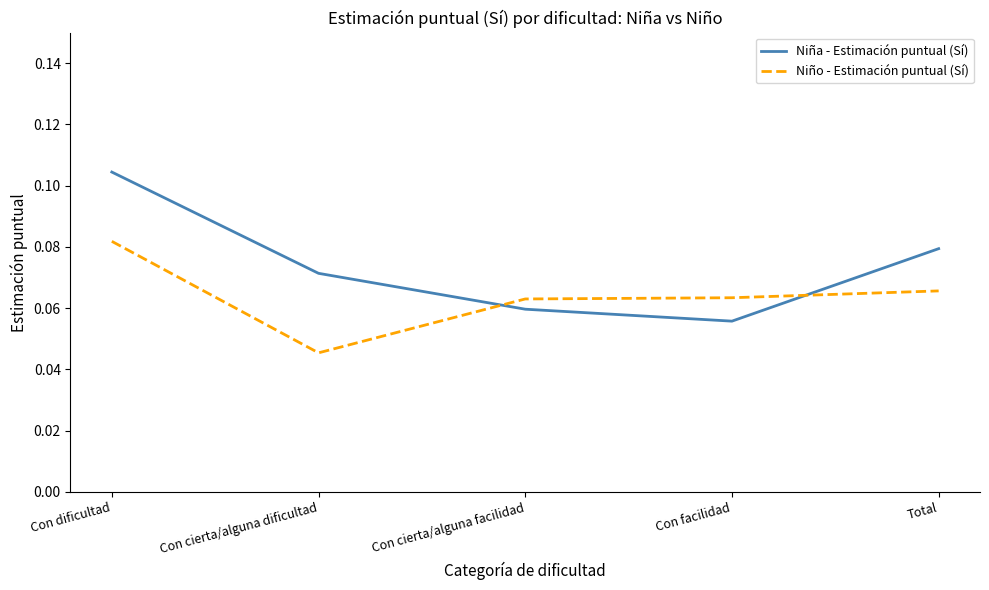

Which series has the widest spread of values?

Niña - Estimación puntual (Sí)